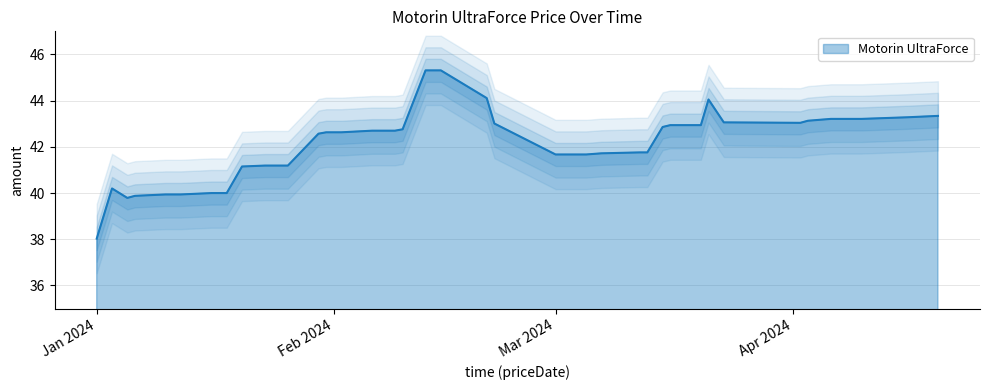

True or false: there are more than 2 points higher than both neighbors.

False